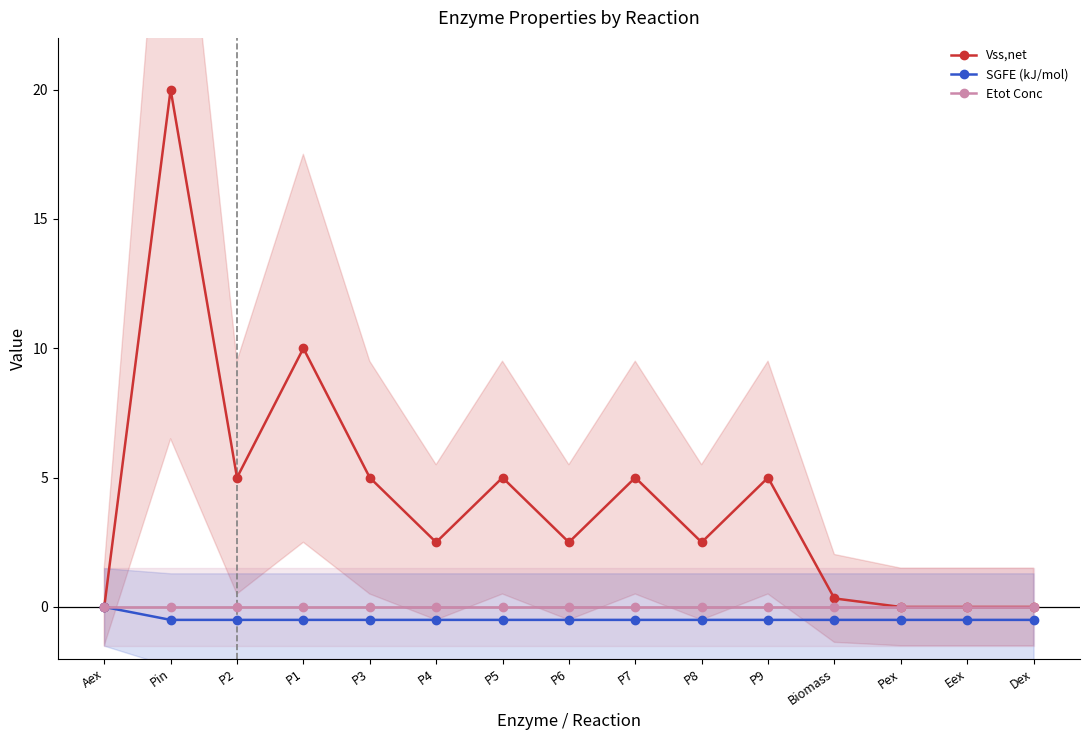

Rank the categories by Vss,net value from highest to lowest.

Pin, P1, P2, P3, P5, P7, P9, P4, P6, P8, Biomass, Aex, Pex, Eex, Dex